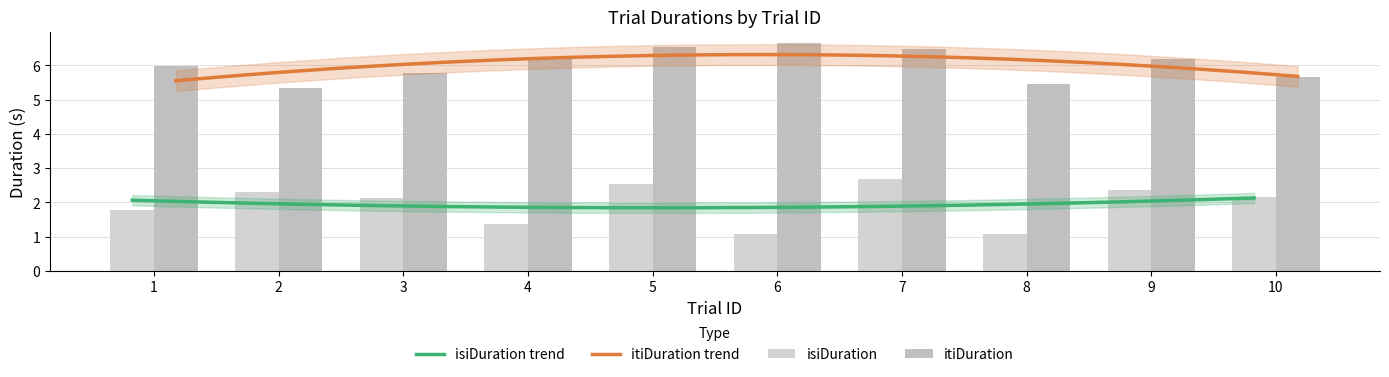

How many bars are there in each group?

2